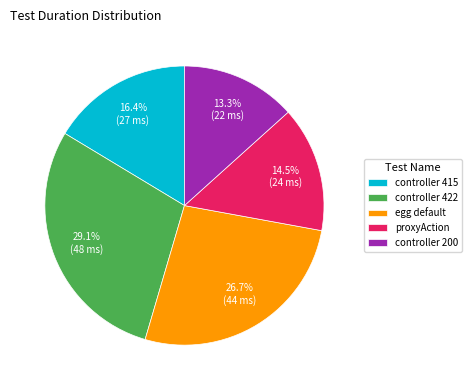

Is controller 415 the majority of the pie?

No